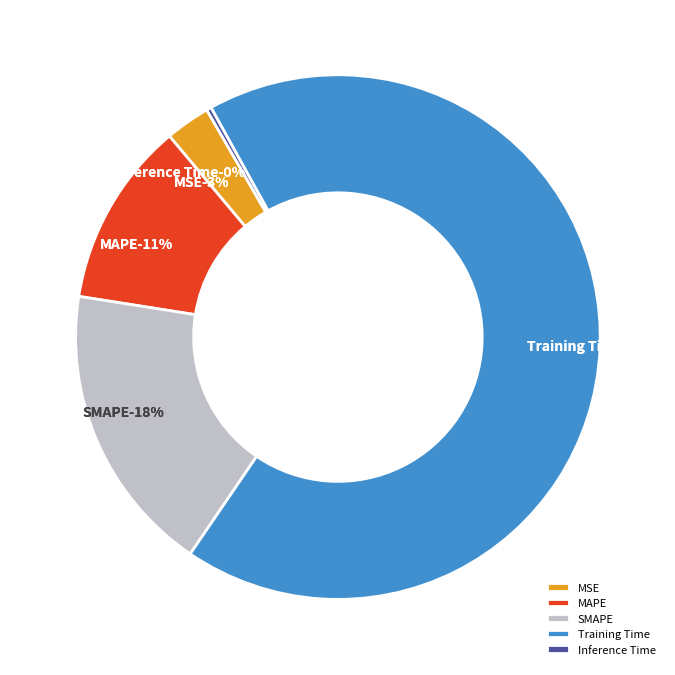

Count the number of slices in the pie.

5